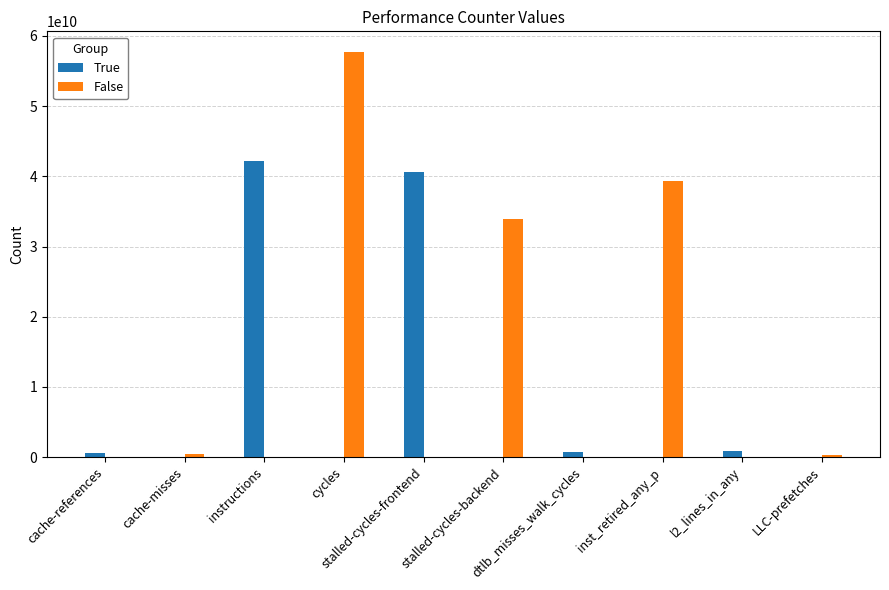

How many data points does each series have?

10